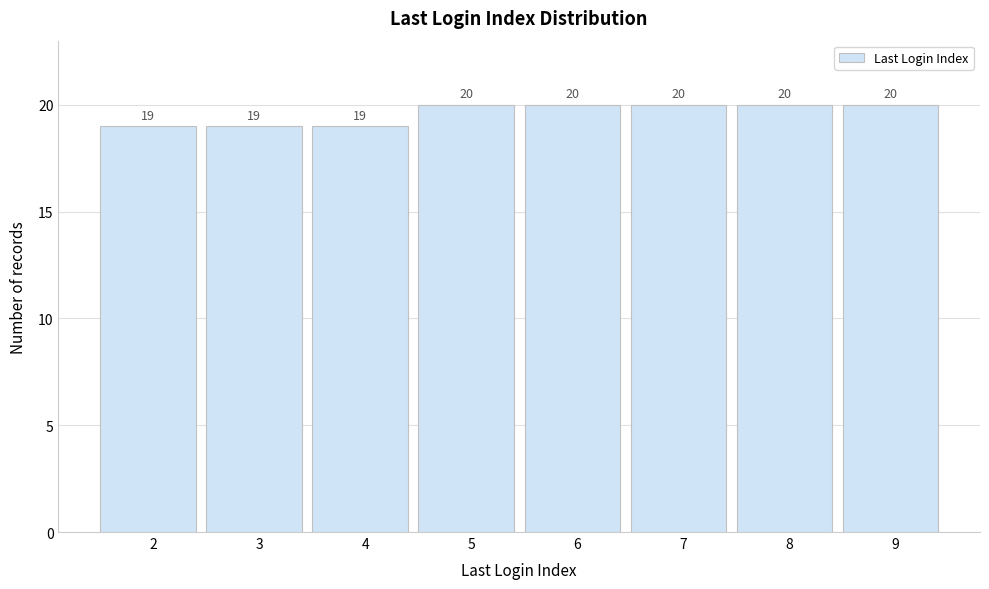

Reading left to right, transcribe all the data shown in this chart.

2=19	3=19	4=19	5=20	6=20	7=20	8=20	9=20